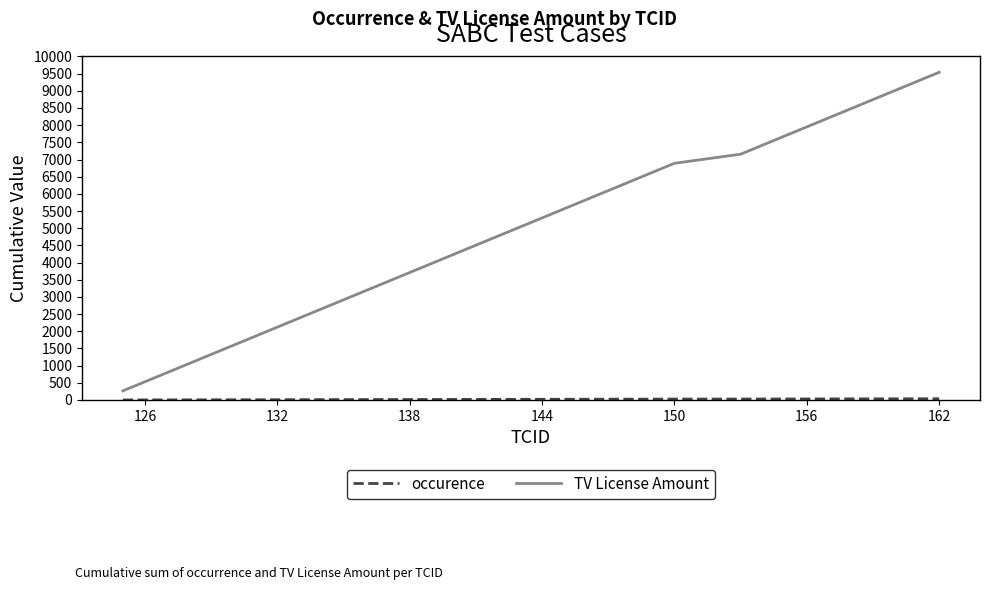

What is the maximum value for TV License Amount?

9540